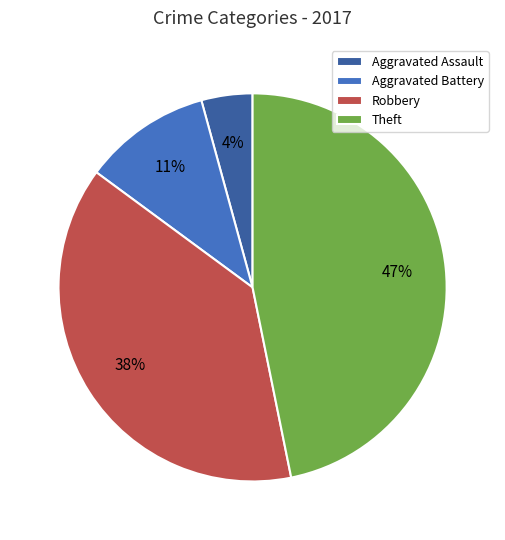

How many slices are in this pie chart?

4